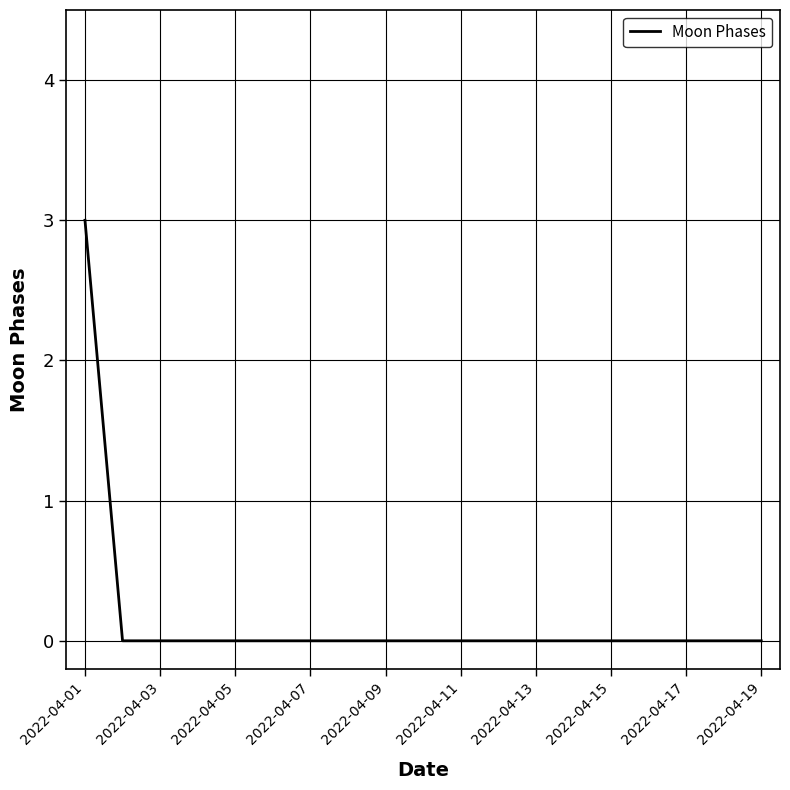

Count the number of categories in the chart.

19